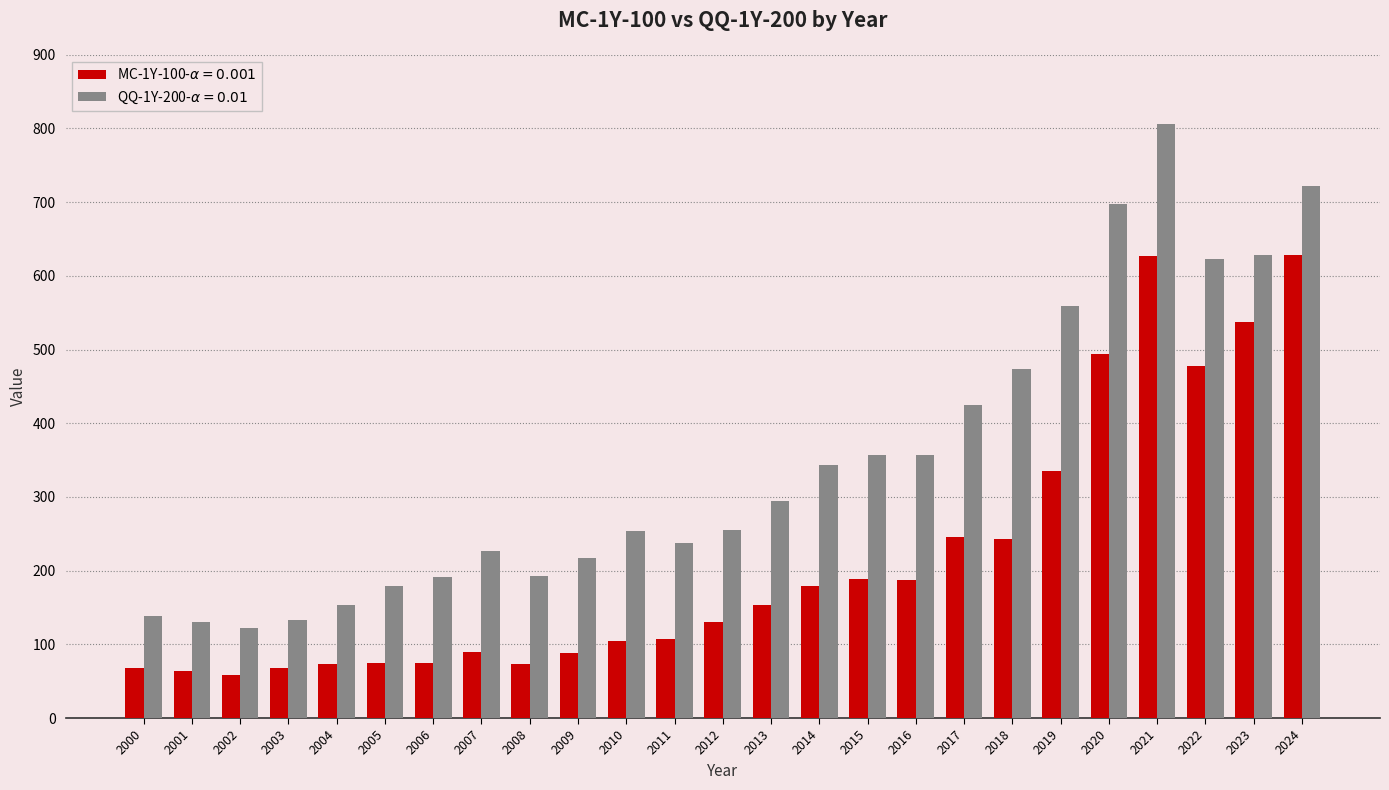

What is the total value across all series at 2001?

195.2